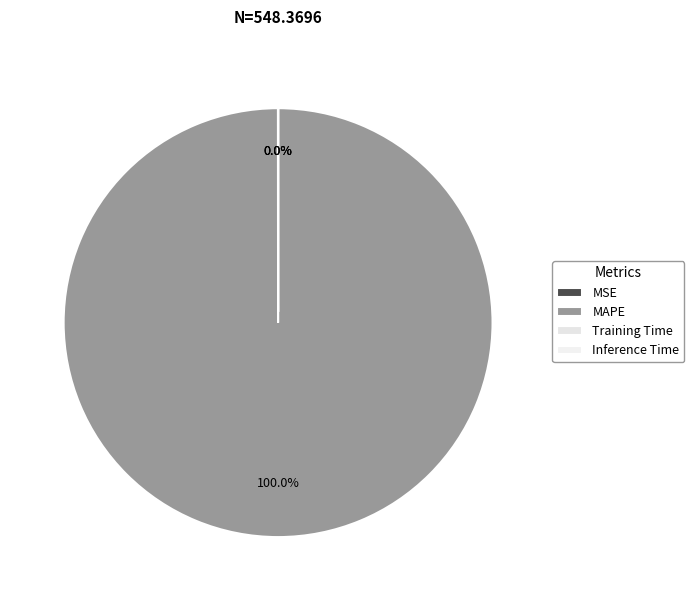

What portion of the pie excludes MSE?

100.0%